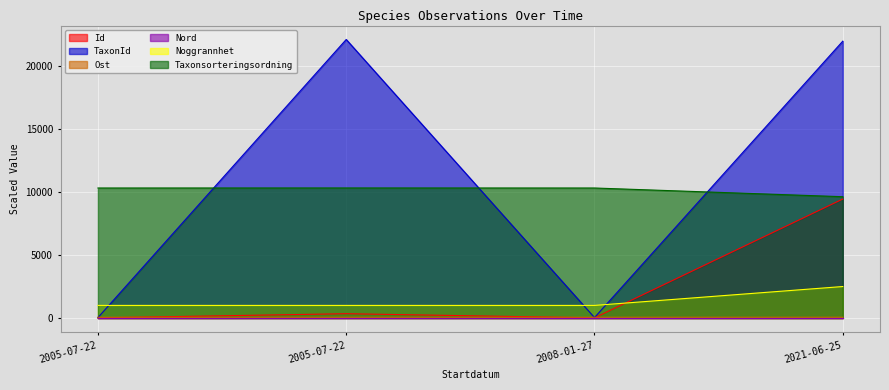

What is the difference between the TaxonId values at 2005-07-22 and 2021-06-25?

134.6